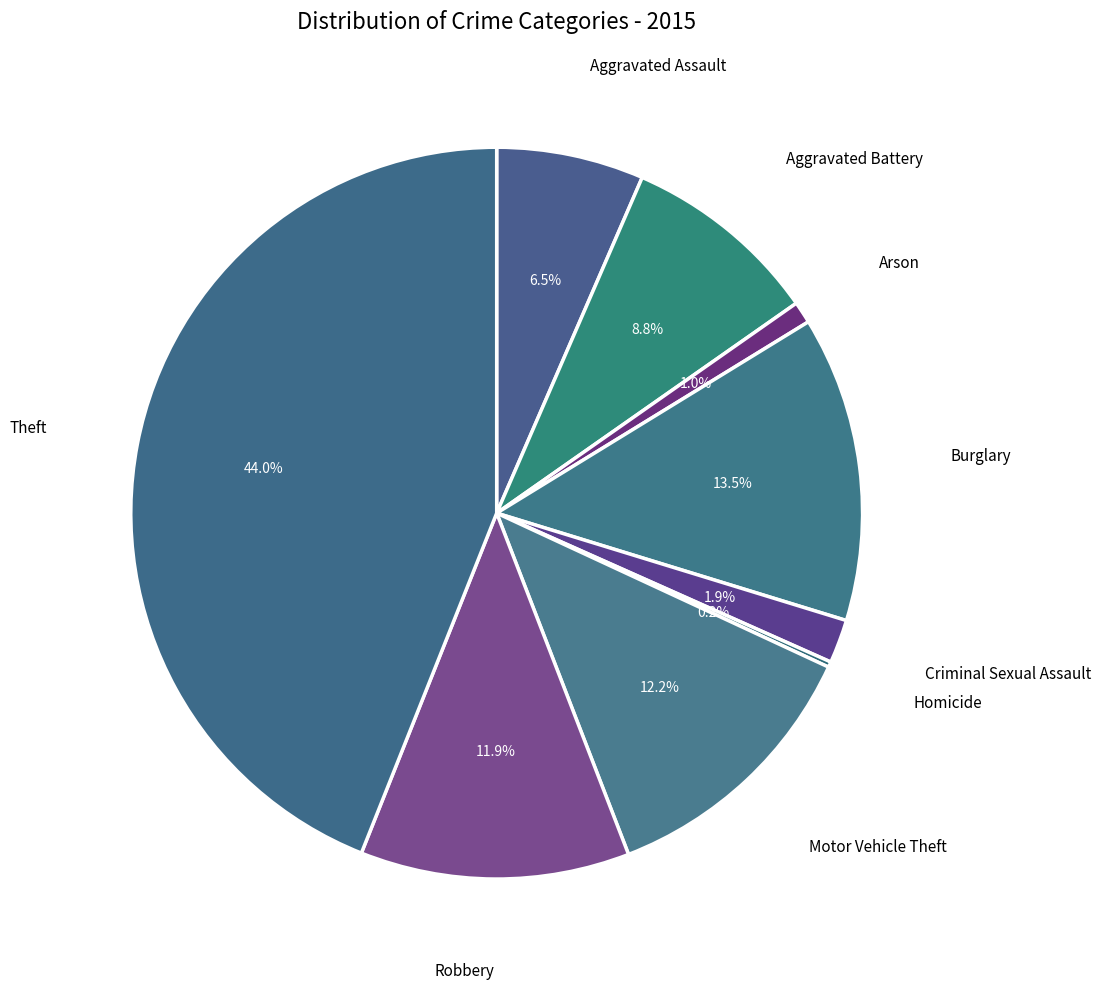

Is there a majority slice in this chart?

No